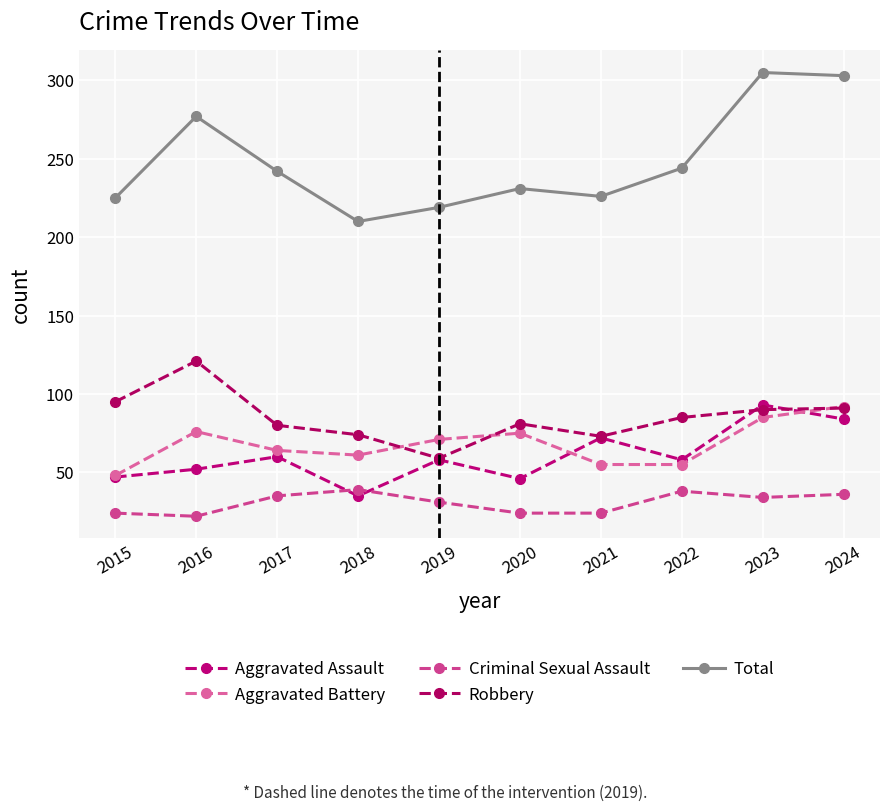

True or false: Total and Robbery intersect in this chart.

False